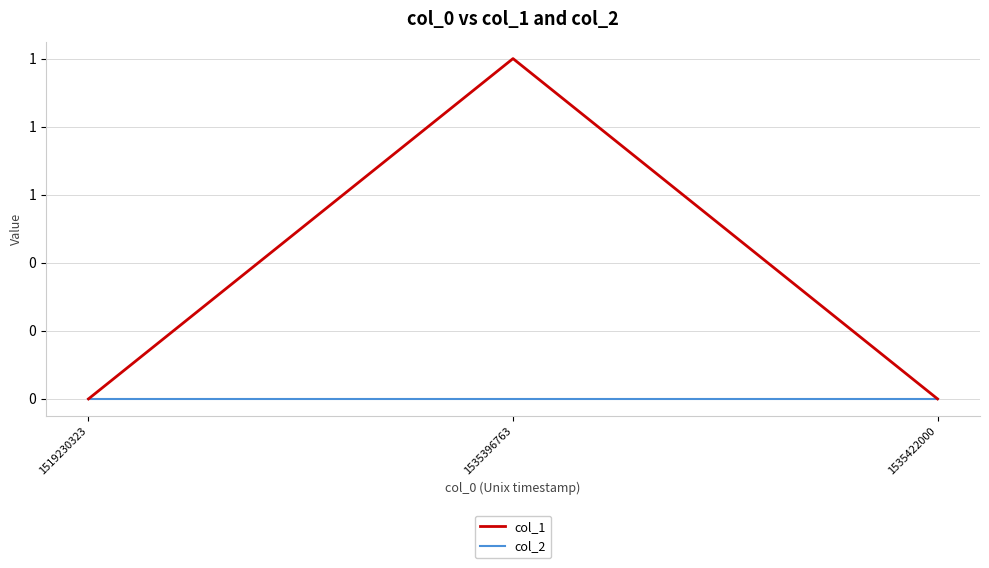

What is the sum of all col_1 values?

1